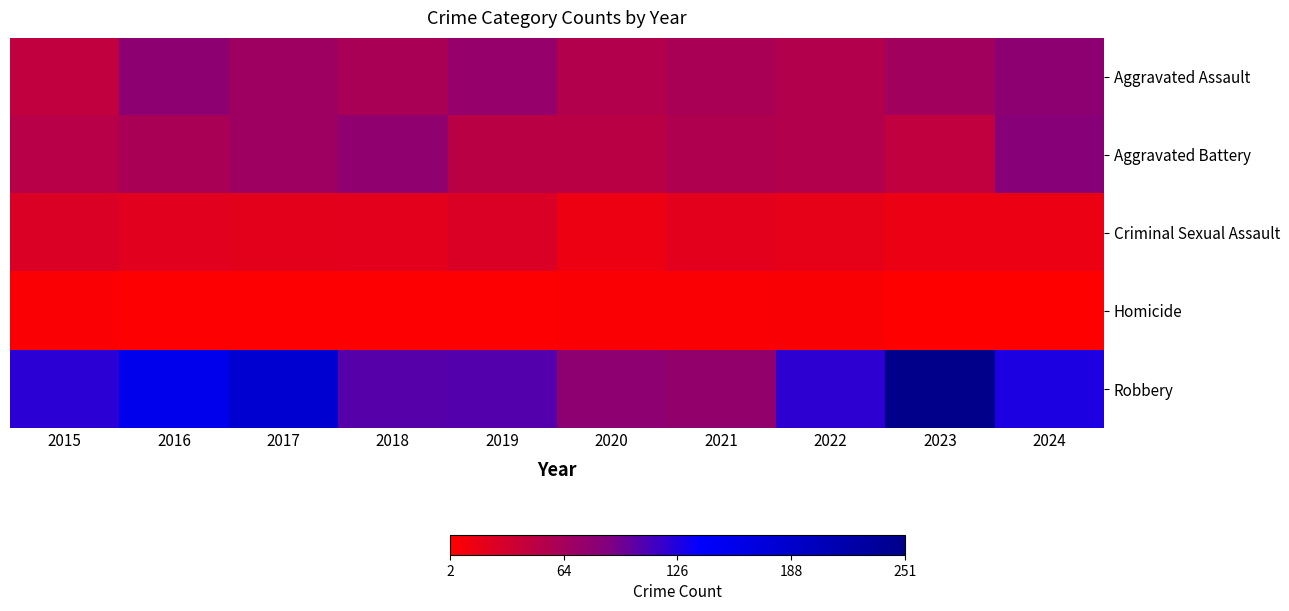

At 2024, list the series in order from largest to smallest.

Robbery, Aggravated Battery, Aggravated Assault, Criminal Sexual Assault, Homicide